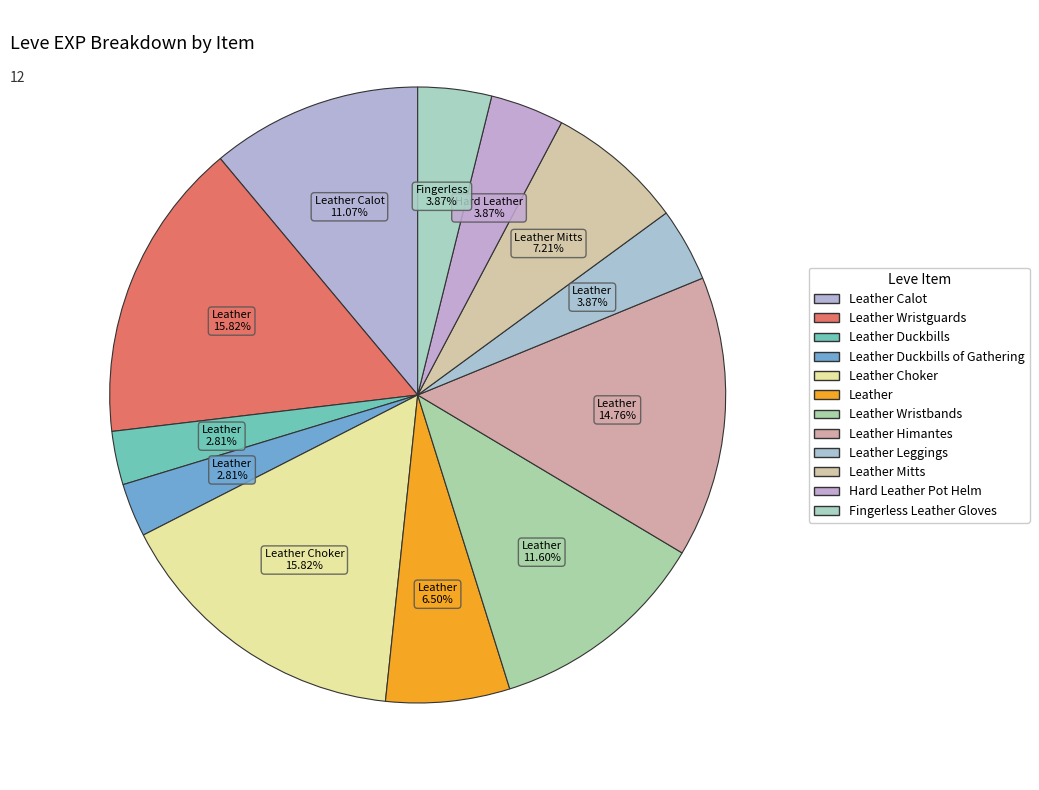

Count the number of slices in the pie.

12